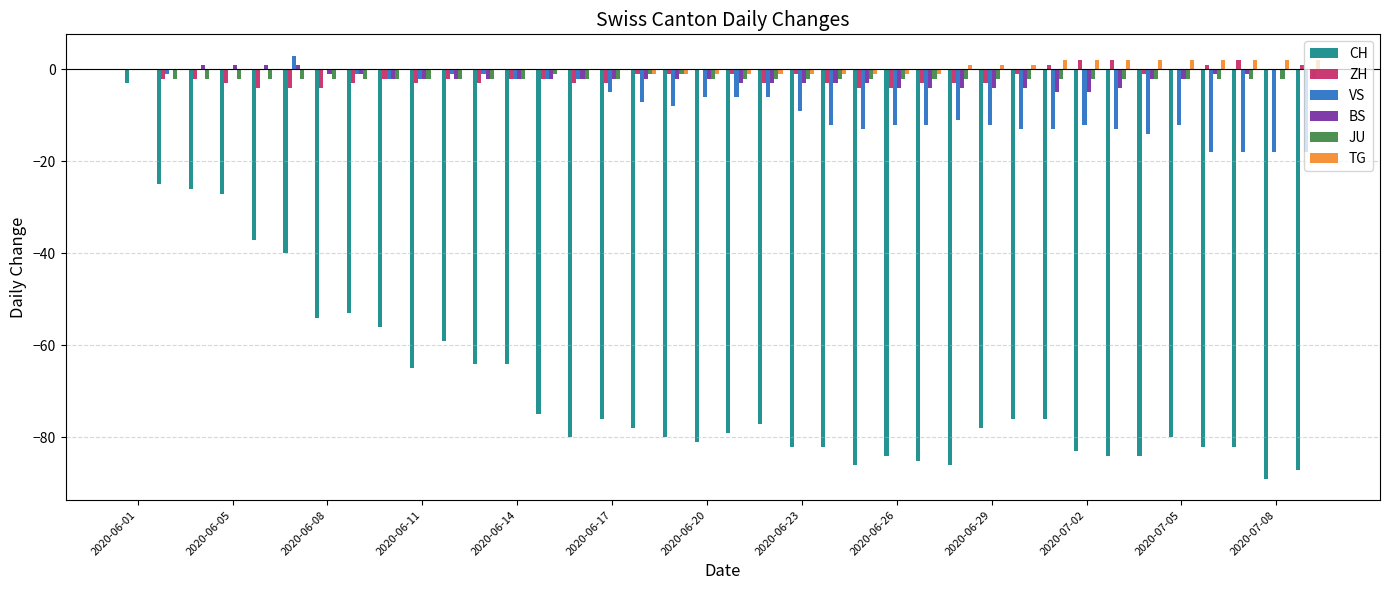

What is the sum of all CH values?

-2605